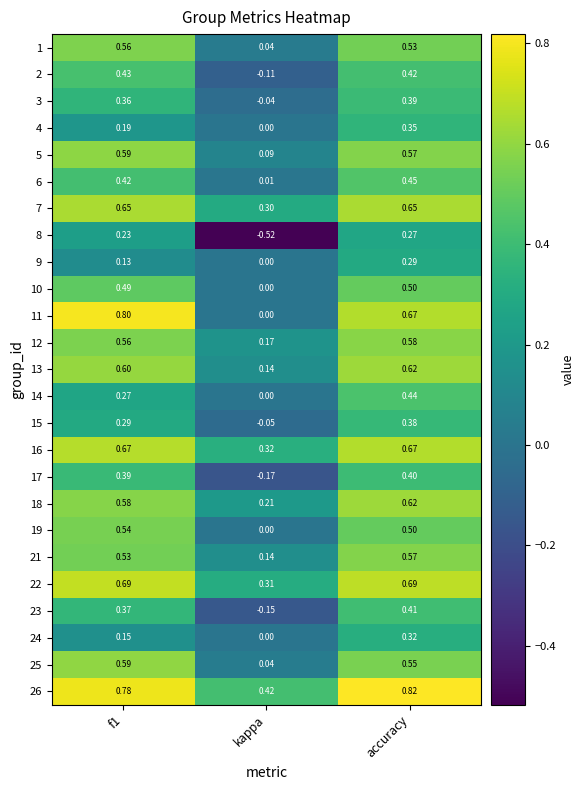

At which category is the sum across all series the highest?

accuracy